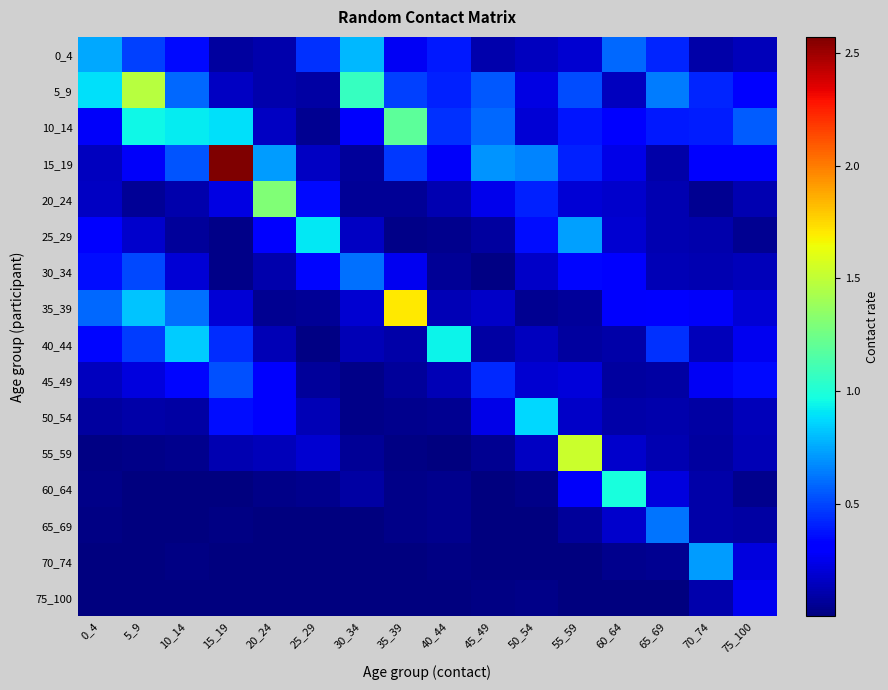

What is the difference between the highest and lowest values at 20_24?

1.3